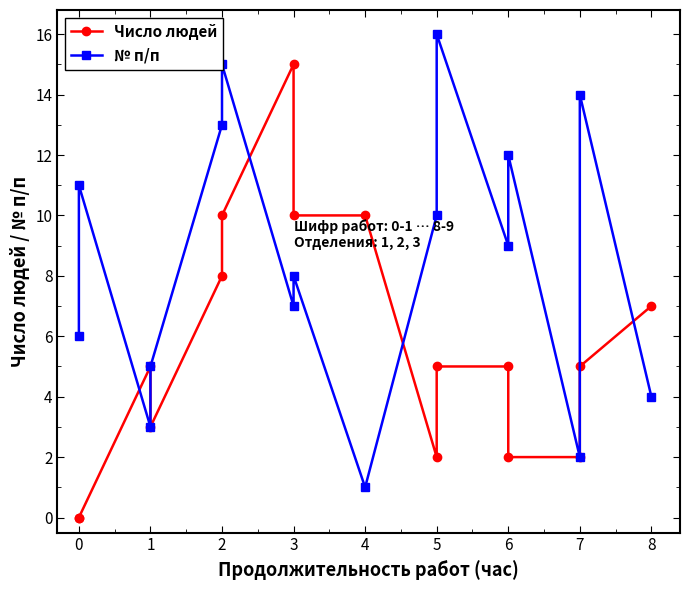

True or false: Число людей has more than 0 points higher than both neighbors.

True